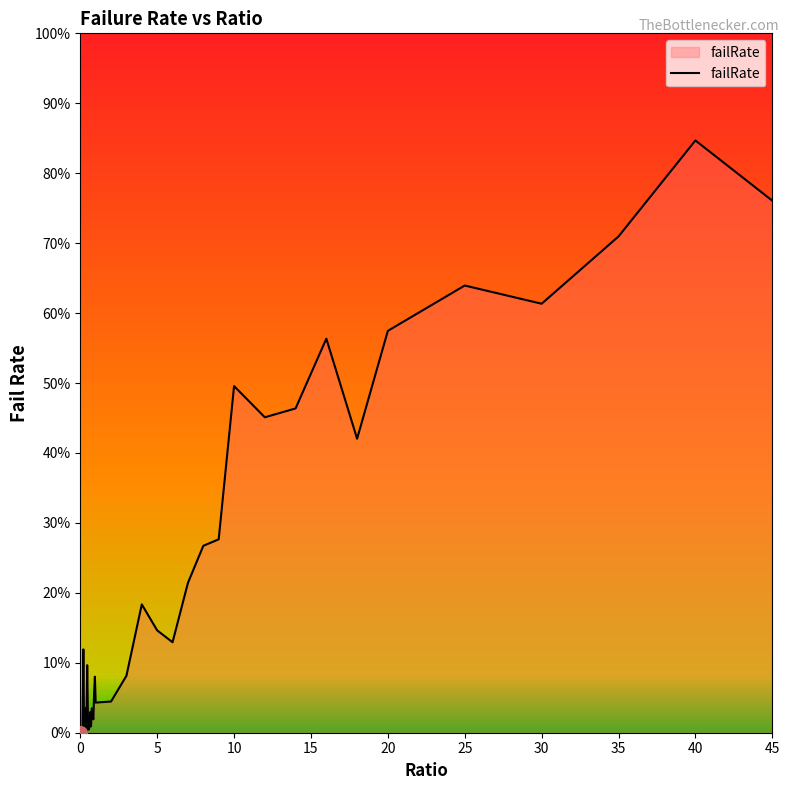

True or false: there are more than 0 points higher than both neighbors.

True